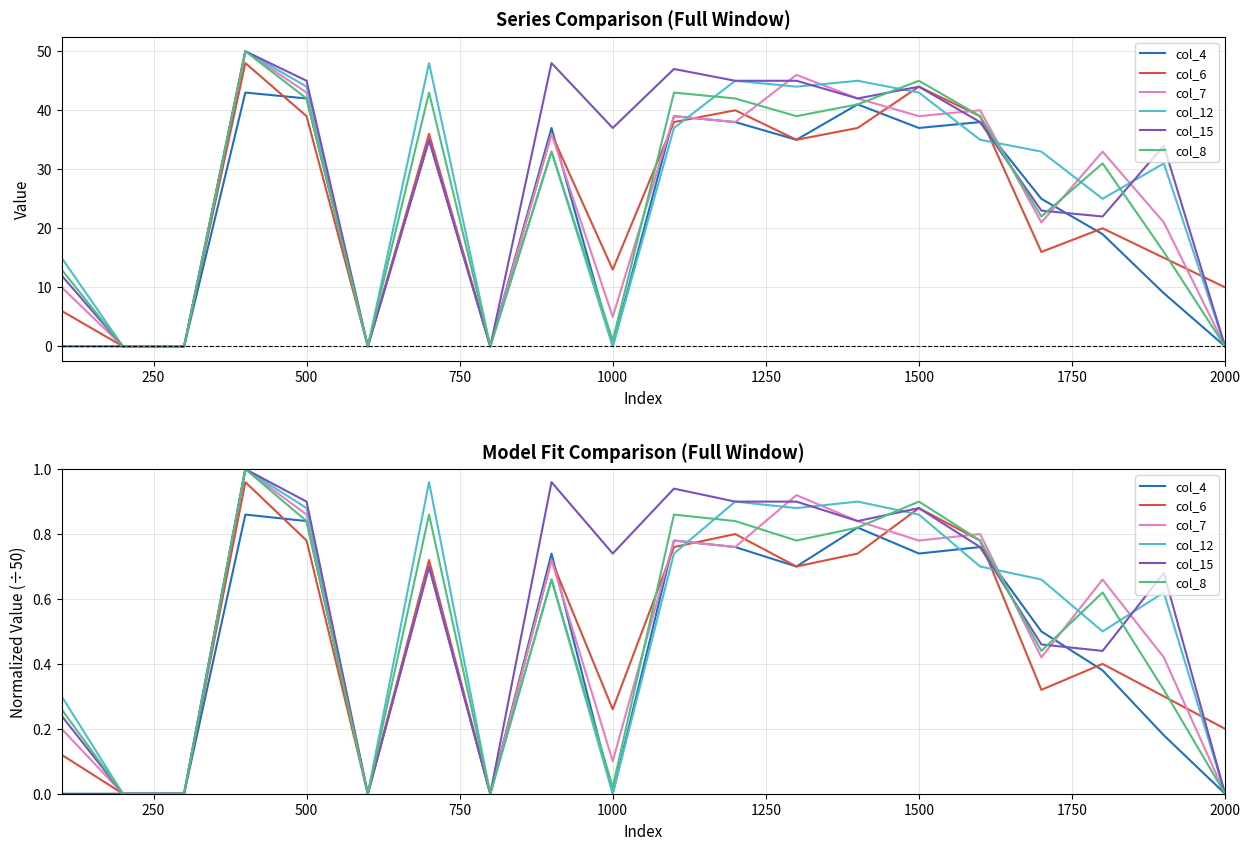

Reading left to right, transcribe all the data shown in this chart.

col_4: 0.0	0.0	0.0	0.9	0.8	0.0	0.7	0.0	0.7	0.0	0.8	0.8	0.7	0.8	0.7	0.8	0.5	0.4	0.2	0.0
col_6: 0.1	0.0	0.0	1.0	0.8	0.0	0.7	0.0	0.7	0.3	0.8	0.8	0.7	0.7	0.9	0.8	0.3	0.4	0.3	0.2
col_7: 0.2	0.0	0.0	1.0	0.9	0.0	0.7	0.0	0.7	0.1	0.8	0.8	0.9	0.8	0.8	0.8	0.4	0.7	0.4	0.0
col_12: 0.3	0.0	0.0	1.0	0.9	0.0	1.0	0.0	0.7	0.0	0.7	0.9	0.9	0.9	0.9	0.7	0.7	0.5	0.6	0.0
col_15: 0.2	0.0	0.0	1.0	0.9	0.0	0.7	0.0	1.0	0.7	0.9	0.9	0.9	0.8	0.9	0.8	0.5	0.4	0.7	0.0
col_8: 0.3	0.0	0.0	1.0	0.8	0.0	0.9	0.0	0.7	0.0	0.9	0.8	0.8	0.8	0.9	0.8	0.4	0.6	0.3	0.0